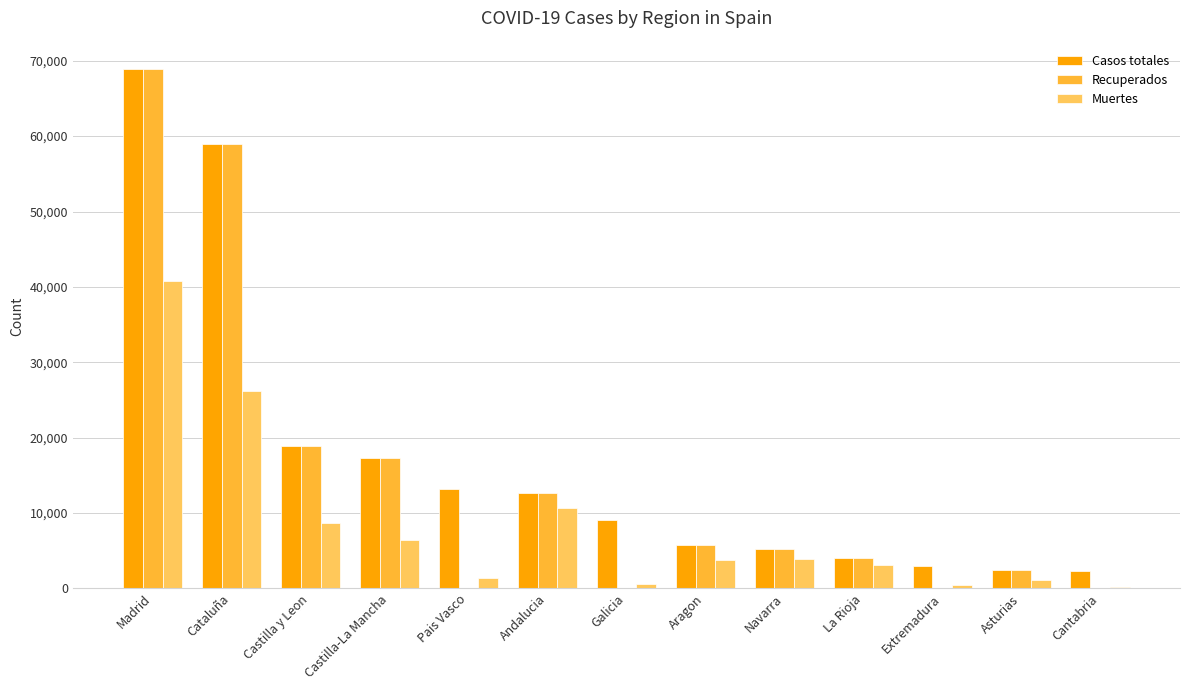

Is it true that Casos totales equals 5695 at Aragon?

True